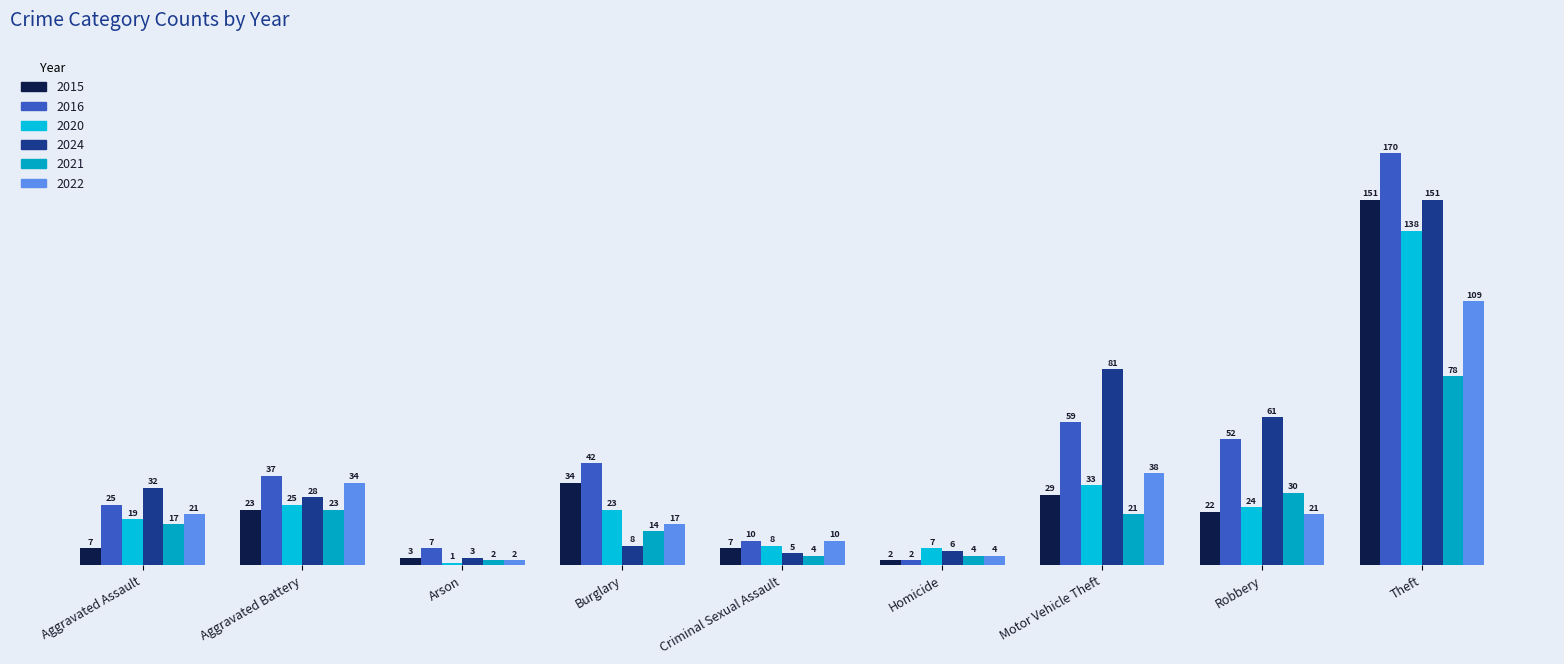

What position from the left is Aggravated Battery?

2